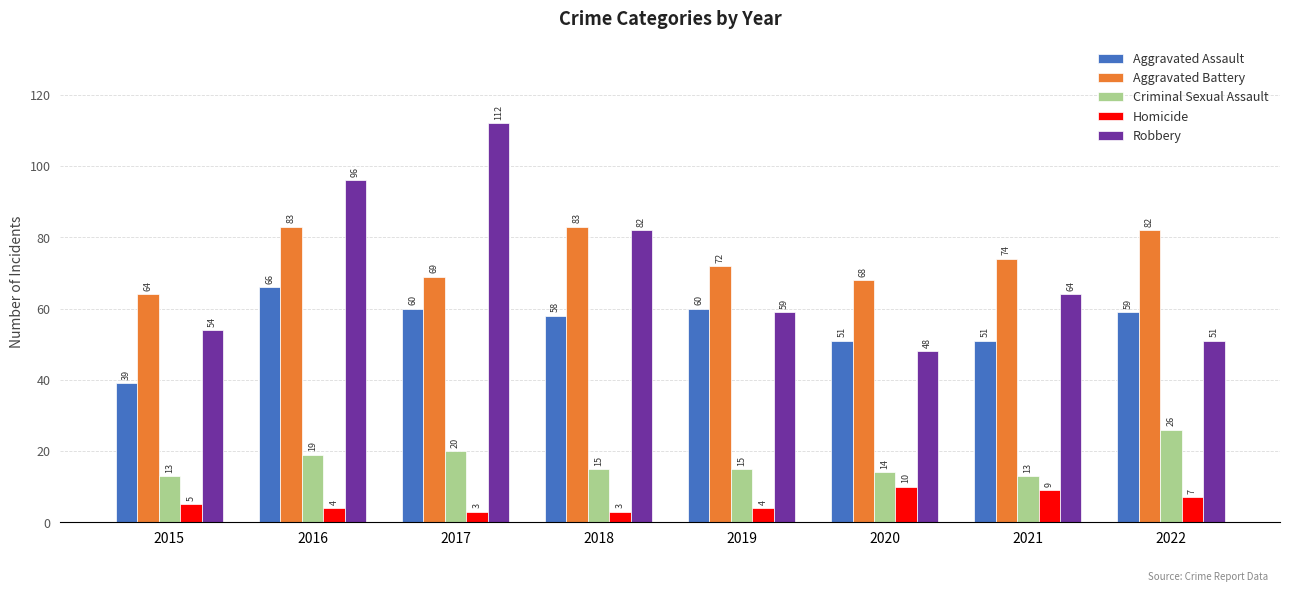

Read the Aggravated Assault value at 2016, to the nearest 5.

65